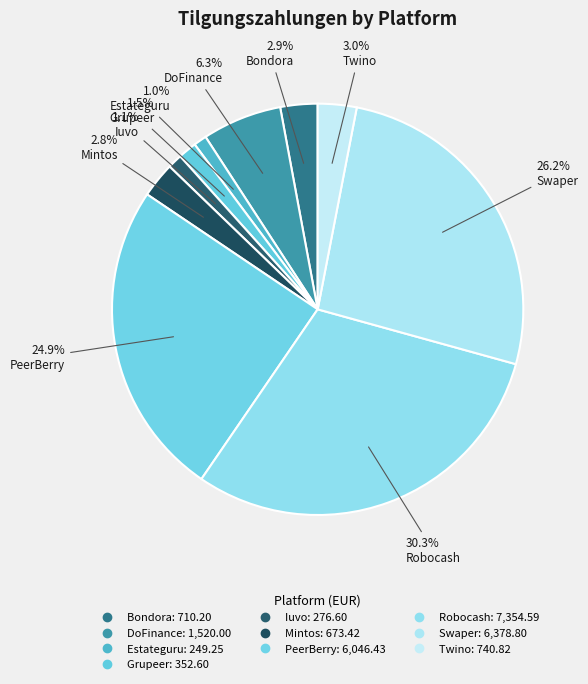

How many segments does this pie chart have?

10